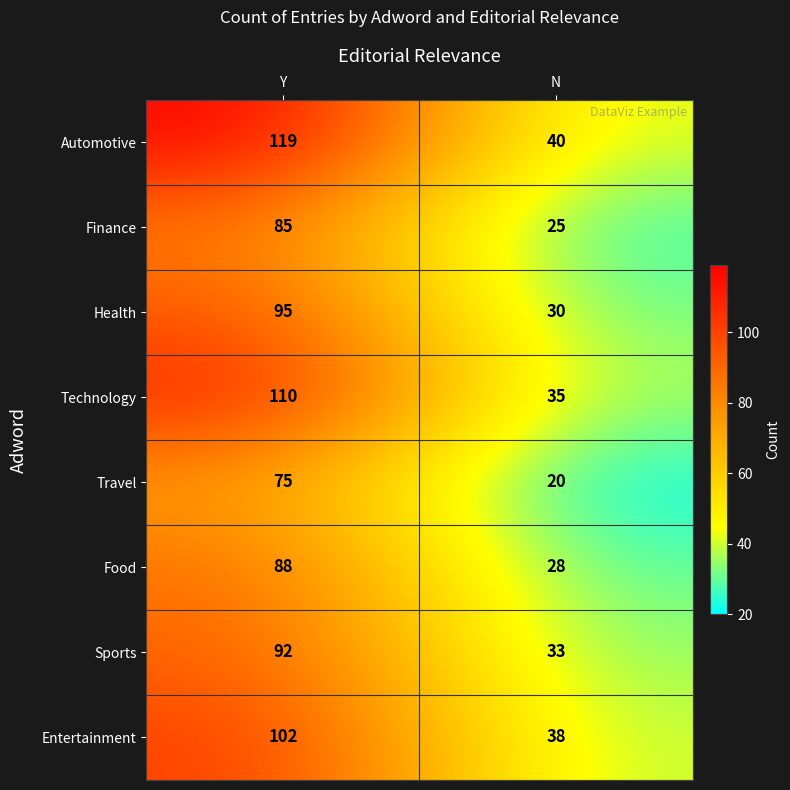

How many data points does each series have?

2